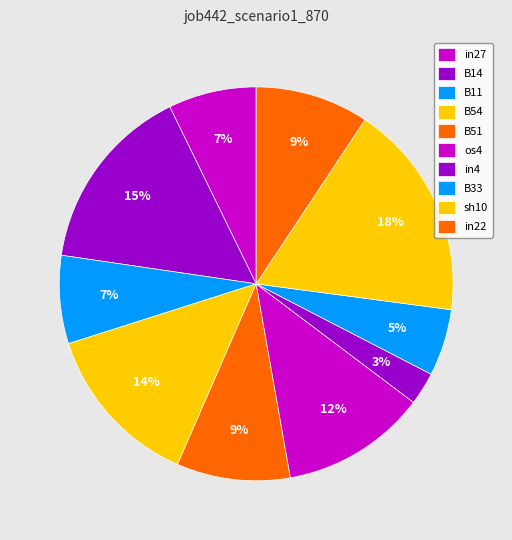

Rank the categories by value from highest to lowest.

sh10, B14, B54, os4, B51, in22, in27, B11, B33, in4